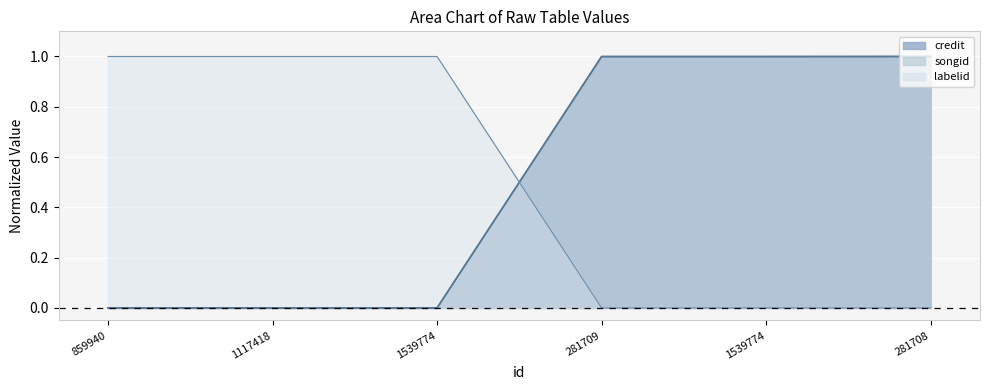

How many lines are shown in the chart?

3